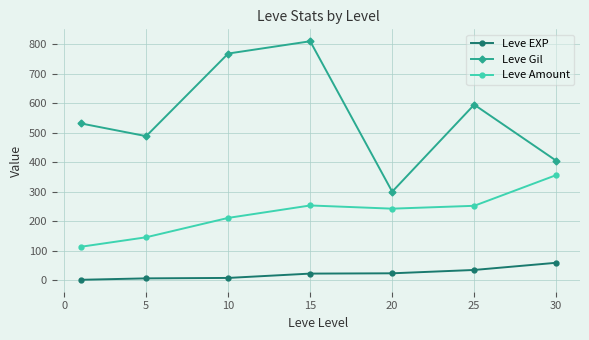

True or false: Leve EXP and Leve Amount intersect in this chart.

False